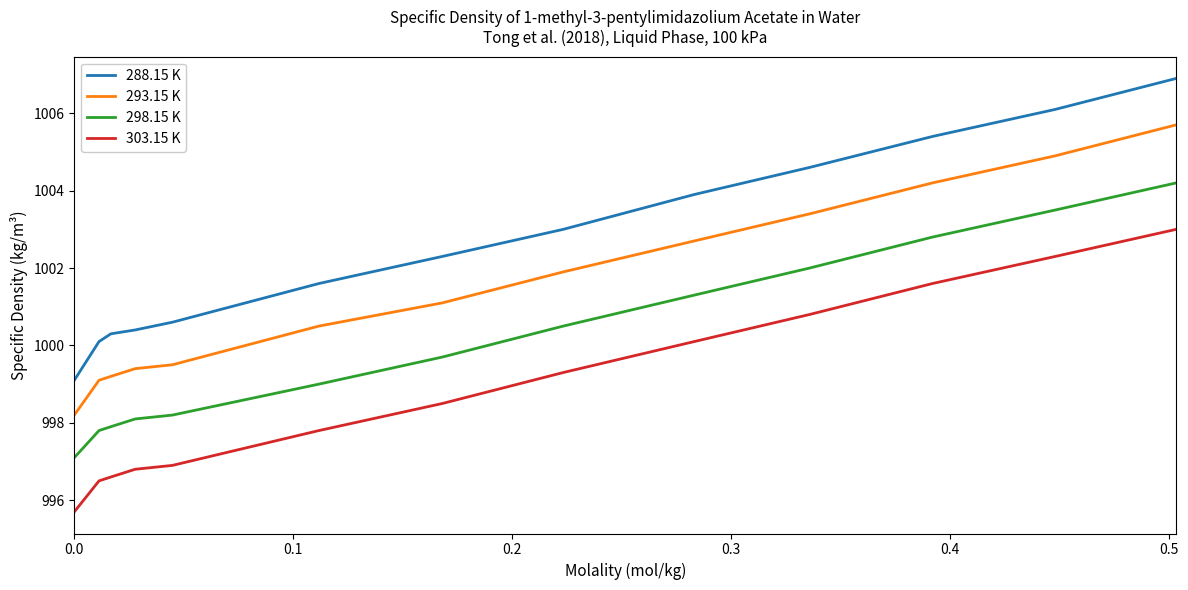

Which series has the largest range (max minus min)?

288.15 K